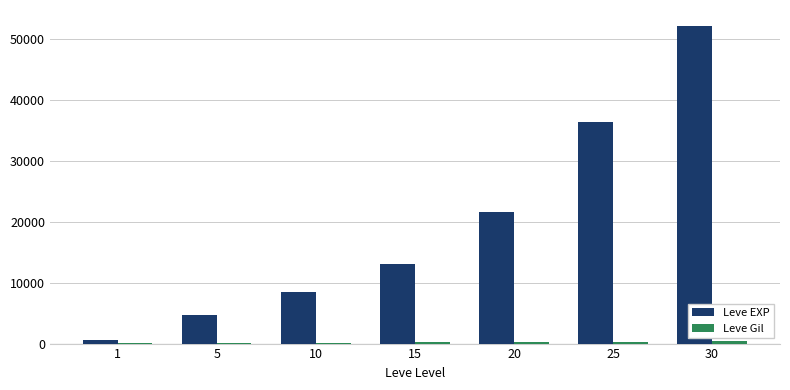

What is the total value across all series at 1?

742